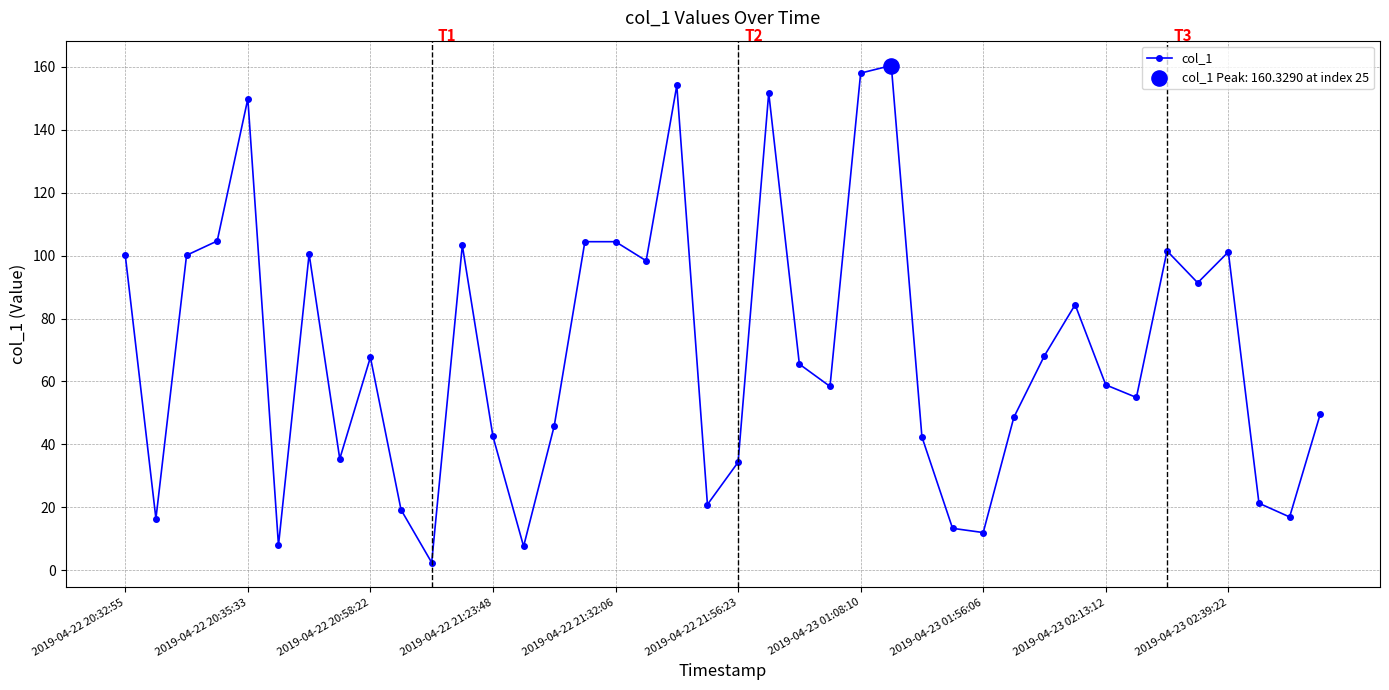

What is the value of the 36th point from the left?

91.3